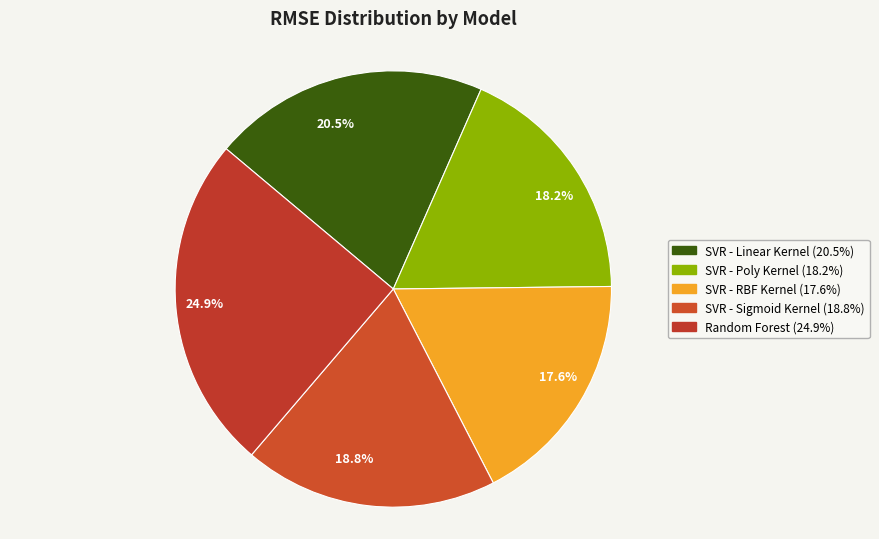

Which slice is the largest?

Random Forest